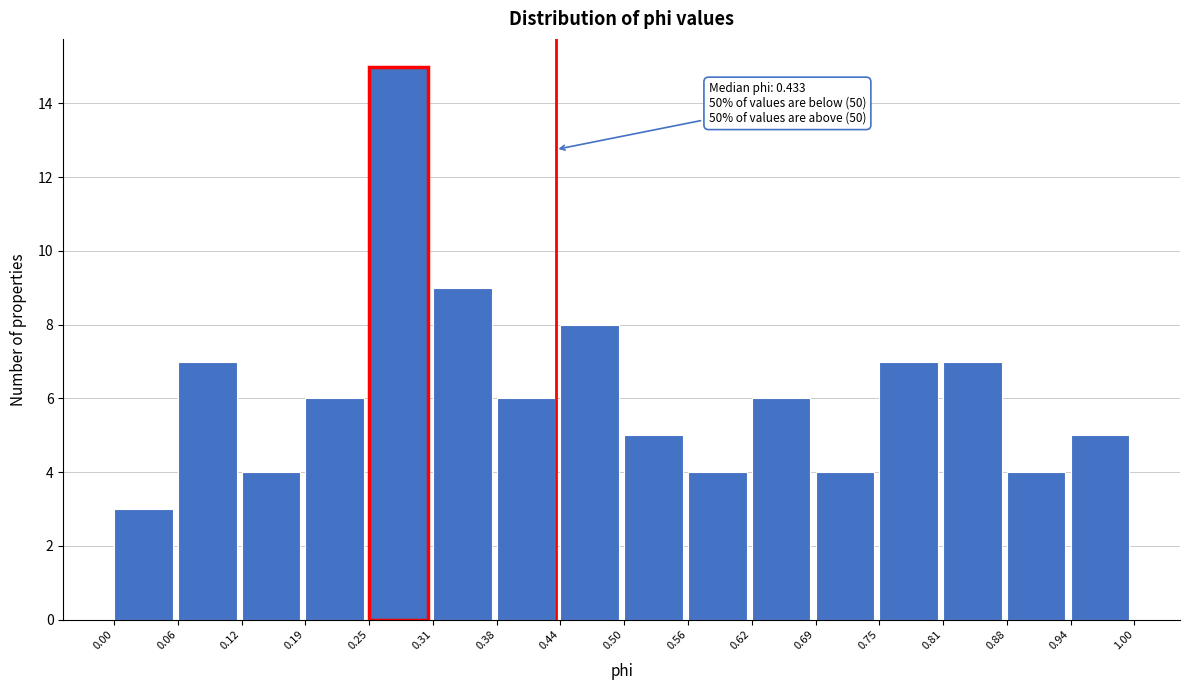

Which range on the x-axis has the tallest bar?

0.25 to 0.31